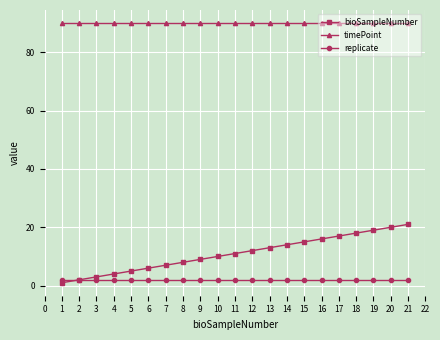

How many values in the bioSampleNumber series are below 11?

10